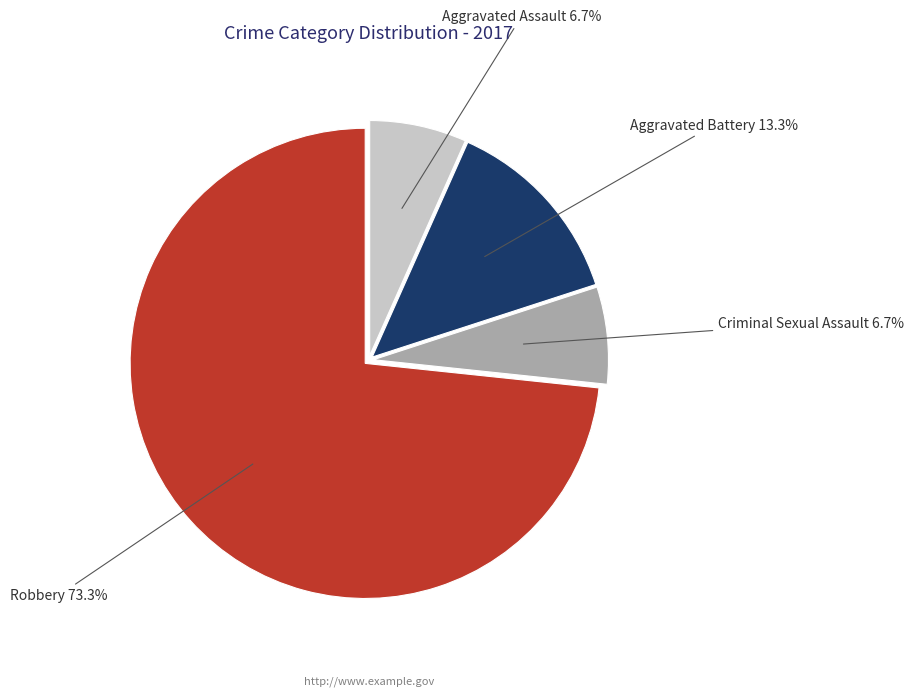

Is there any slice that represents more than half of the pie?

Yes